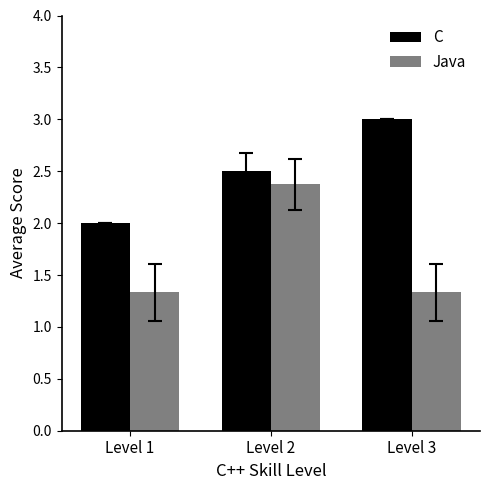

What is the total value across all series at Level 1?

3.3